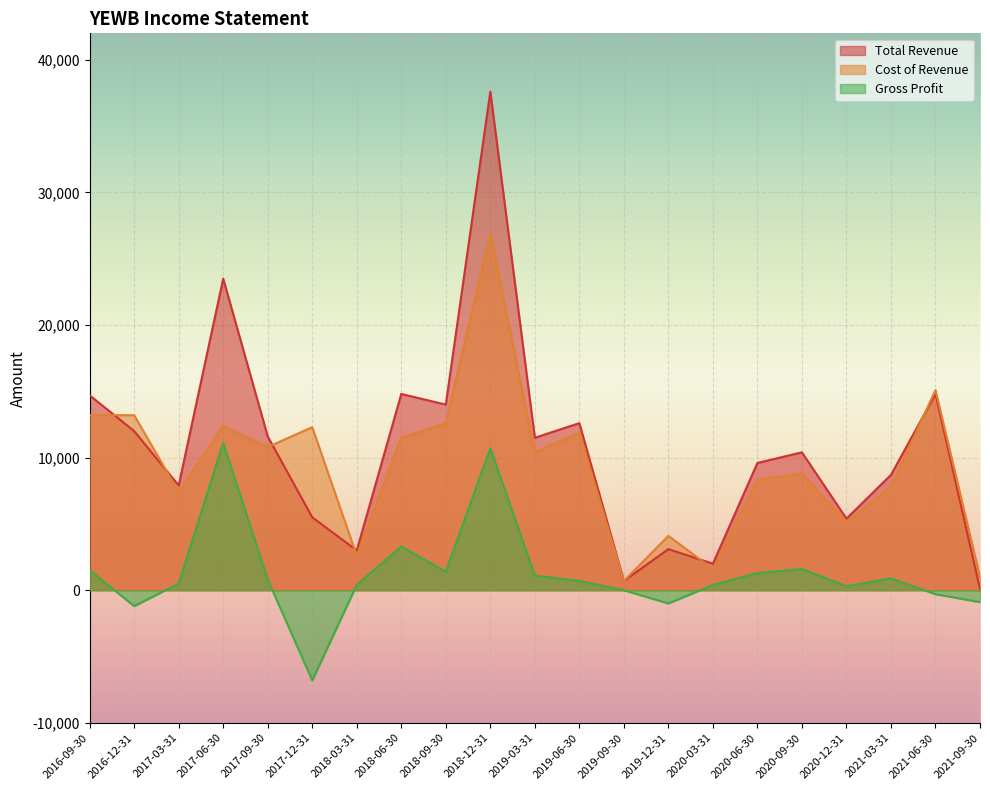

Reading left to right, transcribe all the data shown in this chart.

Total Revenue: 14700	12000	7900	23500	11600	5500	3000	14800	14000	37600	11500	12600	700	3100	2000	9600	10400	5400	8700	14800	100
Cost of Revenue: 13200	13200	7400	12400	10800	12300	2600	11500	12600	26900	10400	11900	700	4100	1600	8300	8800	5100	7800	15100	1000
Gross Profit: 1500	-1200	500	11100	800	-6800	400	3300	1400	10700	1100	700	0	-1000	400	1300	1600	300	900	-300	-900